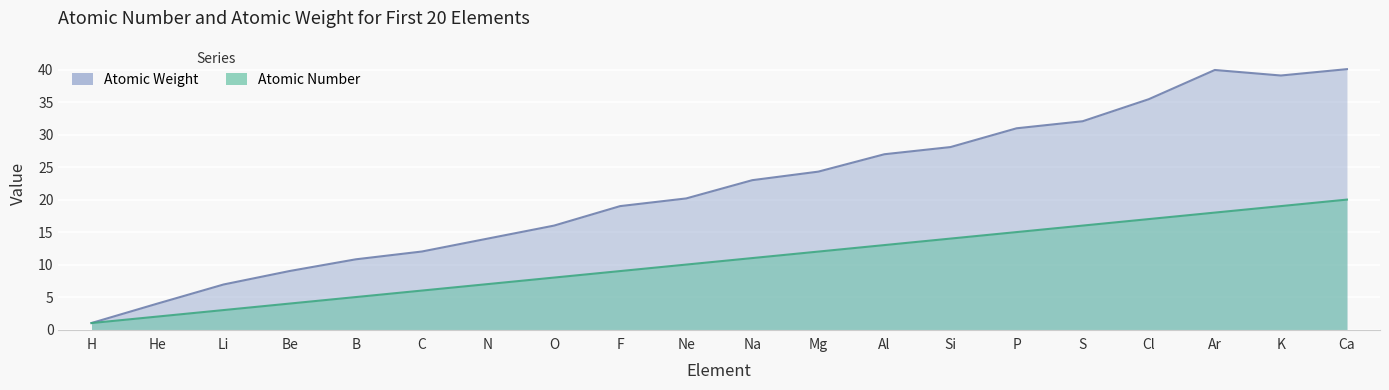

True or false: Atomic Weight and Atomic Number intersect in this chart.

False